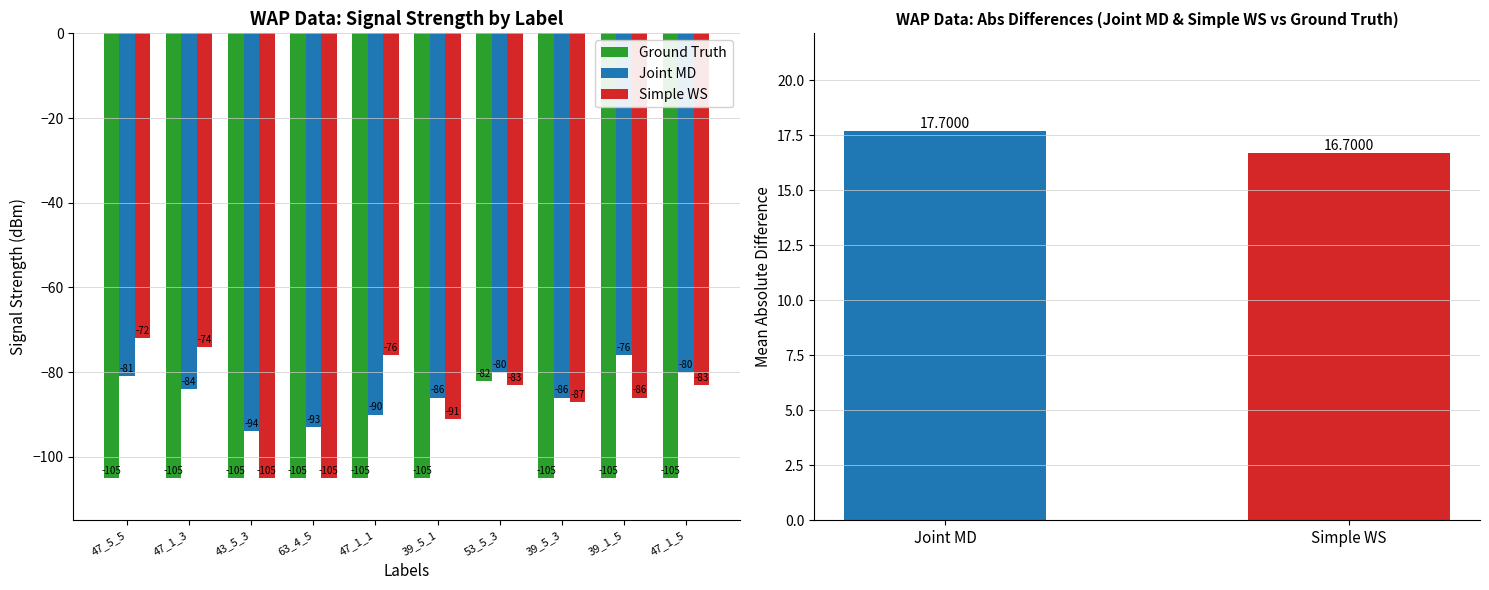

What is the difference between the highest and lowest values at 39_5_1?

19